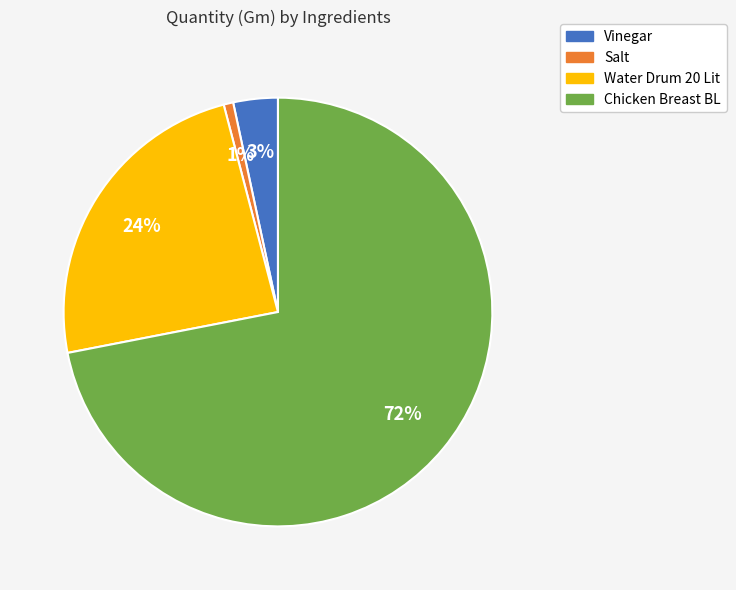

Is there any slice that represents more than half of the pie?

Yes